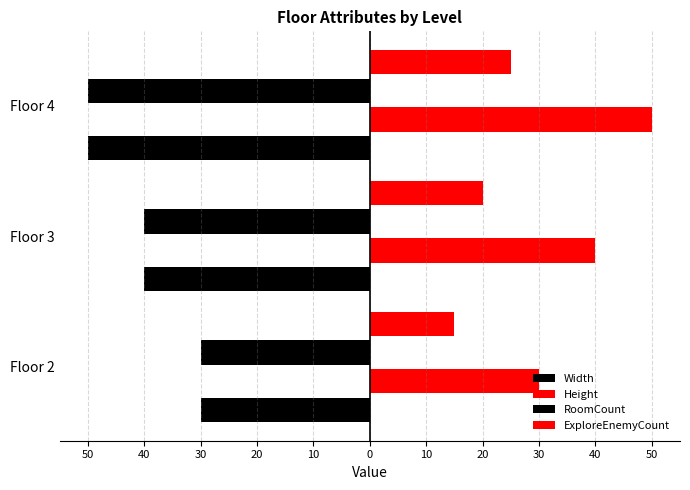

What are all the series names shown in the legend?

Width, Height, RoomCount, ExploreEnemyCount